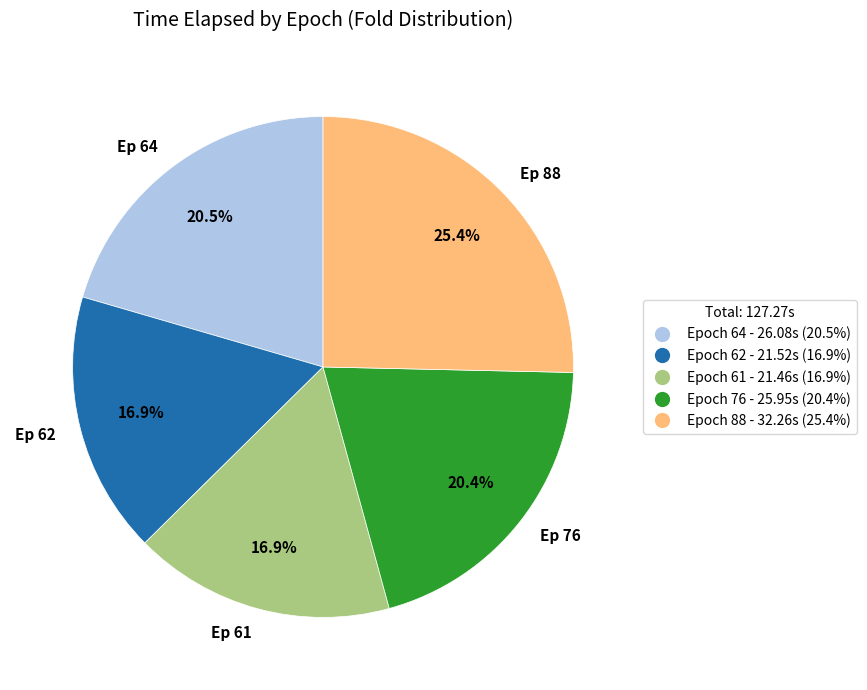

Does Ep 62 account for over 50% of the chart?

No